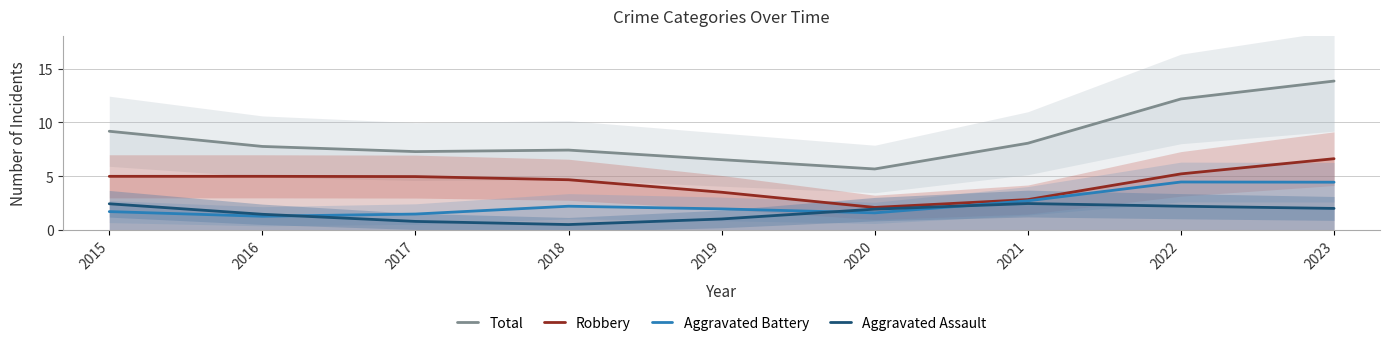

Does the chart have visible grid lines?

Yes